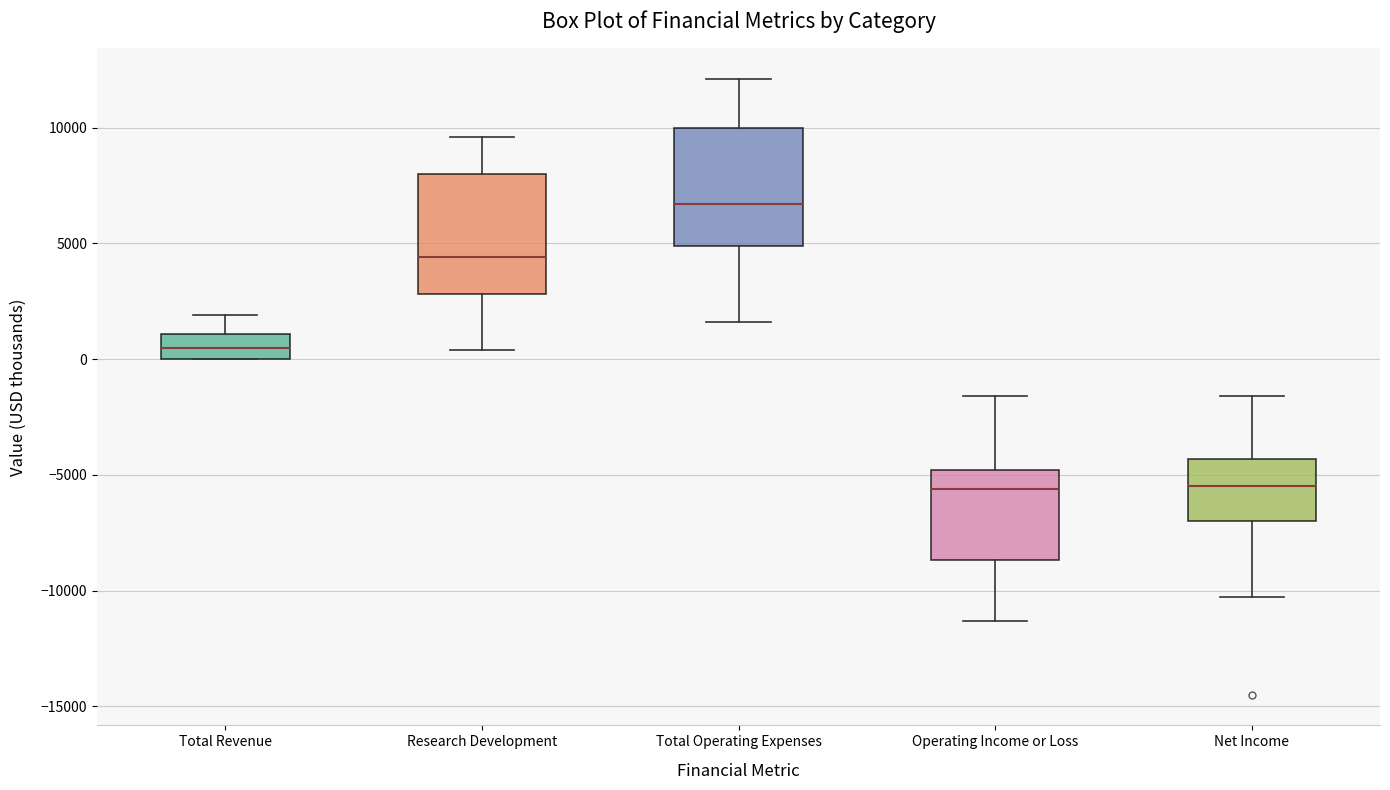

Reading left to right, transcribe this box plot: for each box, give where its median line is, the range the box spans, and where its two whiskers end, as read against the y-axis. The values are not printed on the chart, so give them approximately, as read against the axis.

Total Revenue: median 500, box 0 to 1000, whiskers 0 to 2000
Research Development: median 4500, box 3000 to 8000, whiskers 500 to 9500
Total Operating Expenses: median 6500, box 5000 to 10000, whiskers 1500 to 12000
Operating Income or Loss: median -5500, box -8500 to -5000, whiskers -11500 to -1500
Net Income: median -5500, box -7000 to -4500, whiskers -10500 to -1500